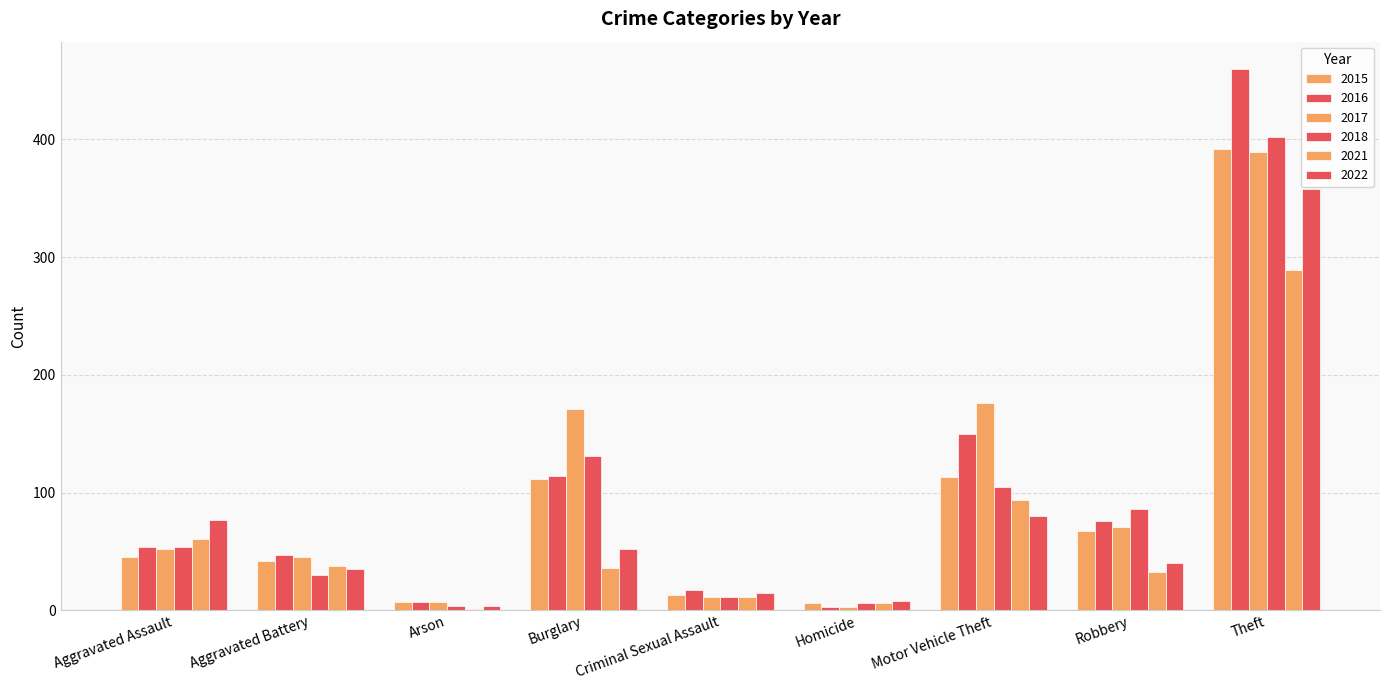

What is the sum of all 2015 values?

797